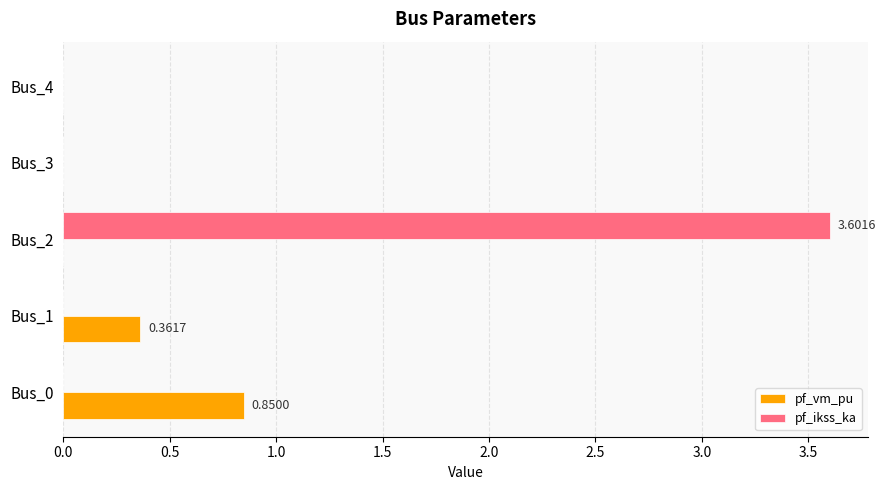

How many categories are shown in the chart?

5